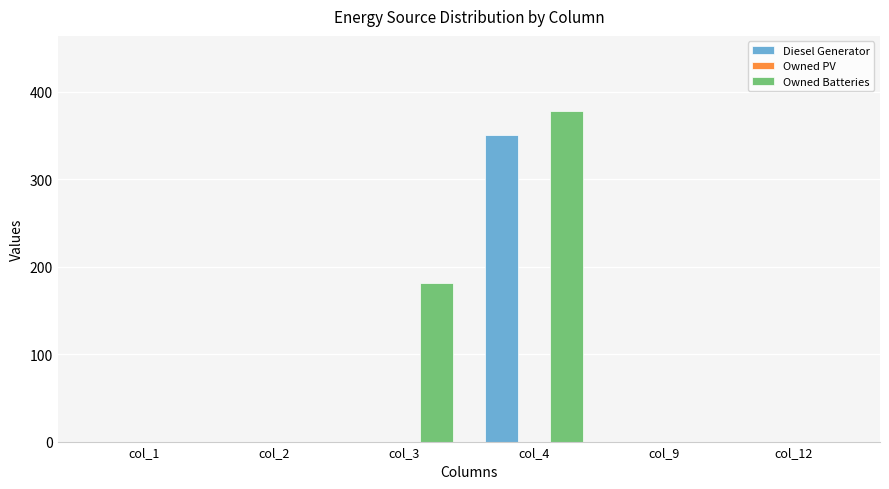

Which series has the largest total across all categories?

Owned Batteries